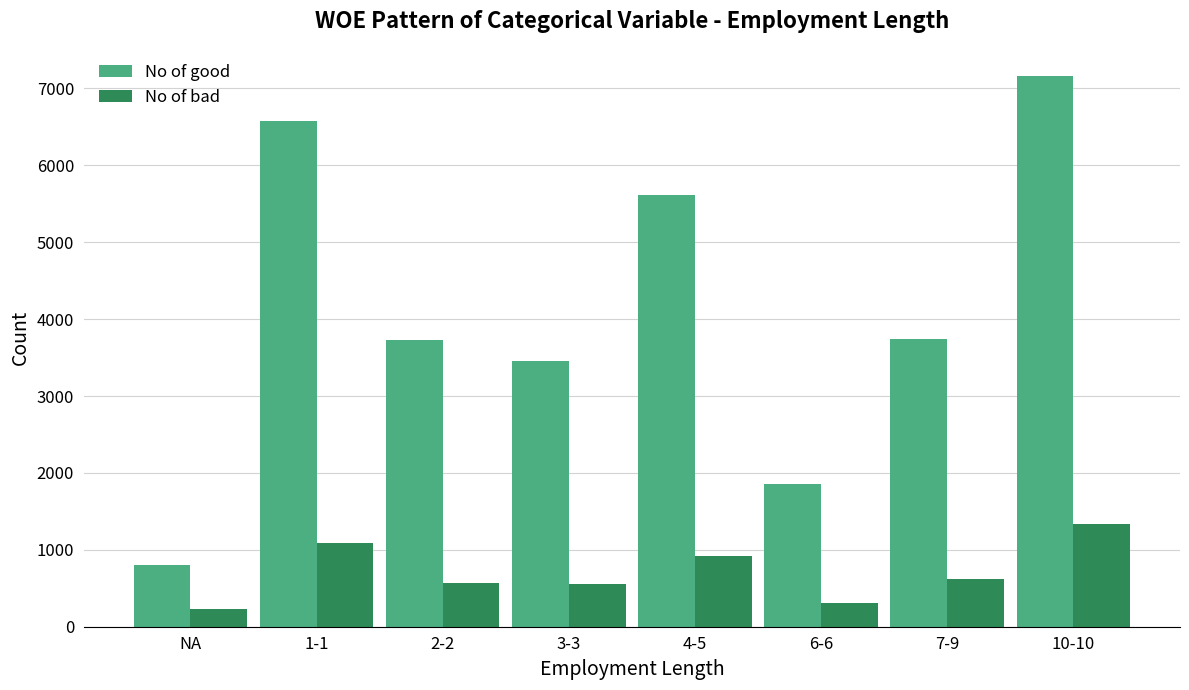

Read the No of bad value at 4-5, to the nearest 100.

900